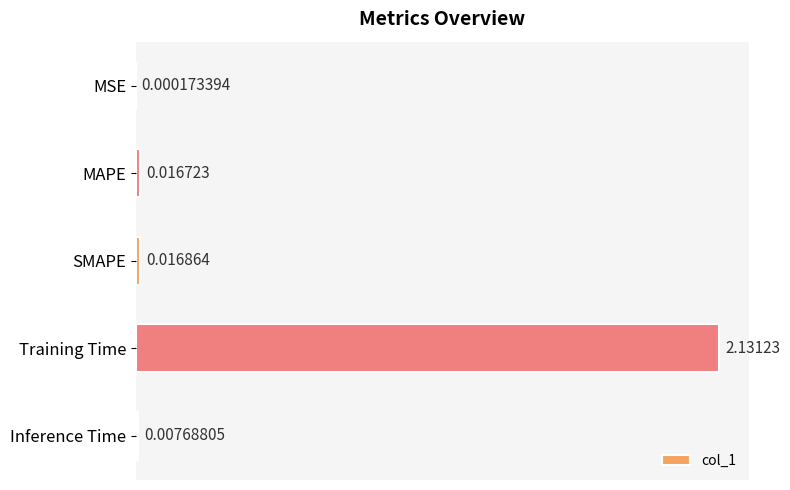

Does the chart contain stacked bars?

No